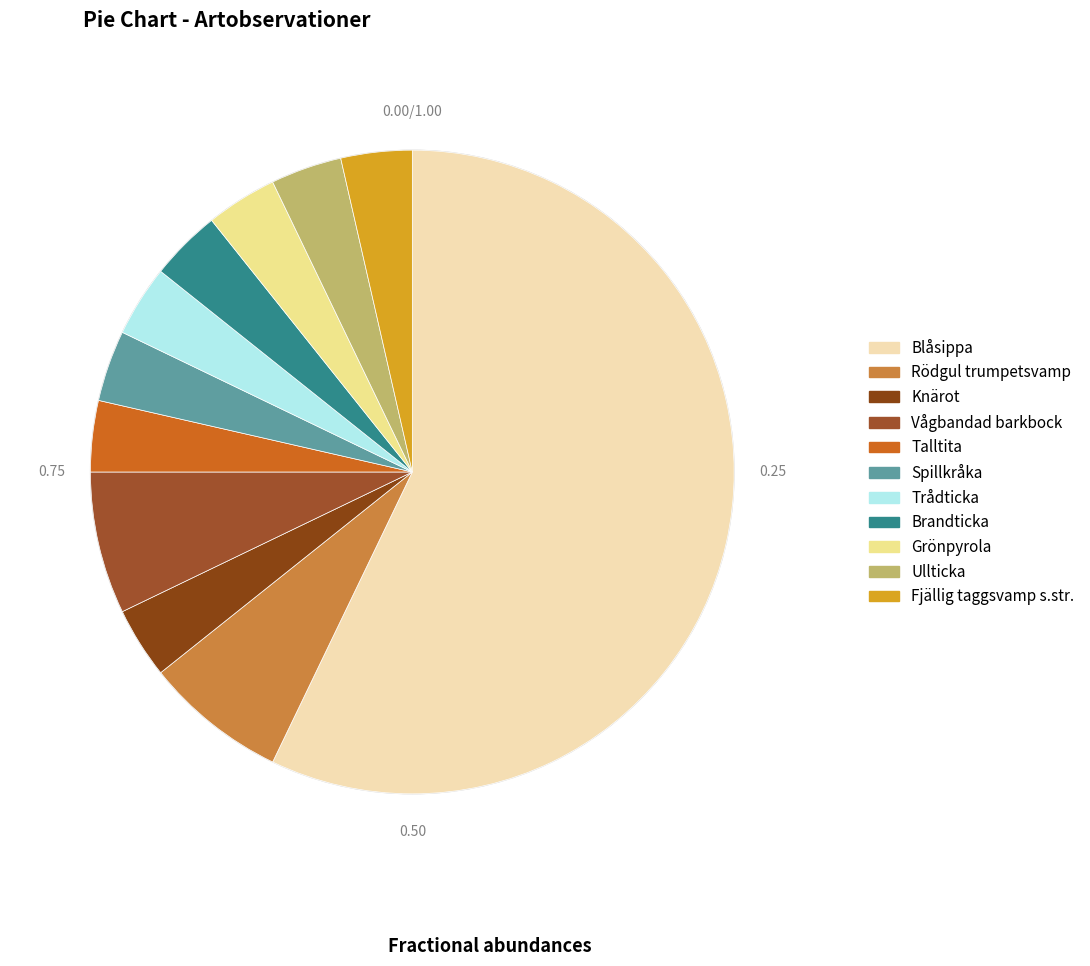

Approximately how many times larger is the value at Blåsippa compared to Ullticka?

16.0